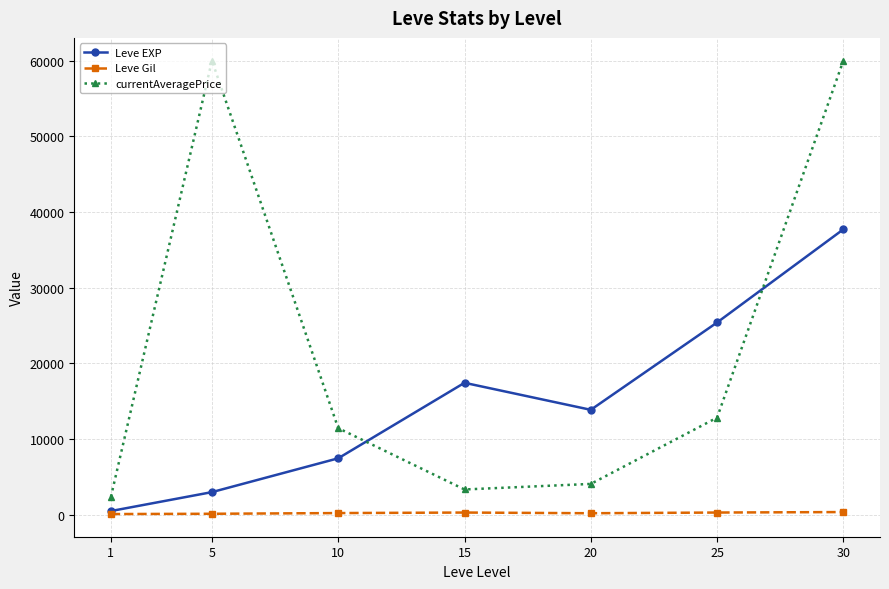

Is this an area chart (filled region under the line)?

No